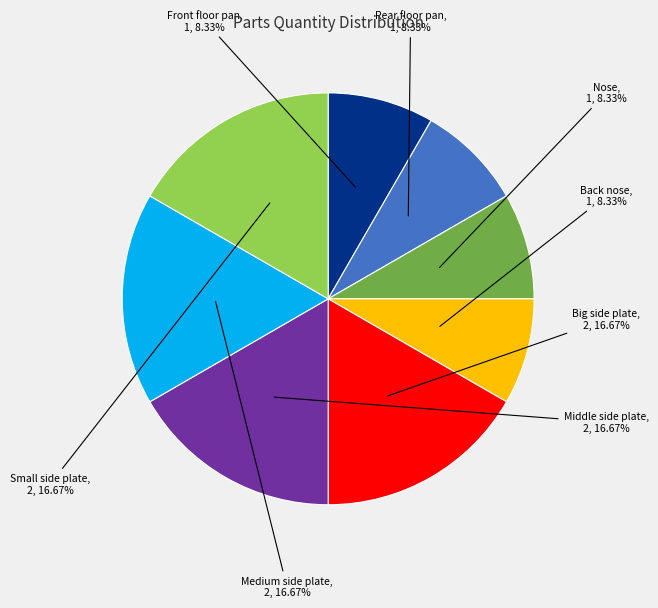

Which has a higher value, Back nose or Medium side plate?

Medium side plate